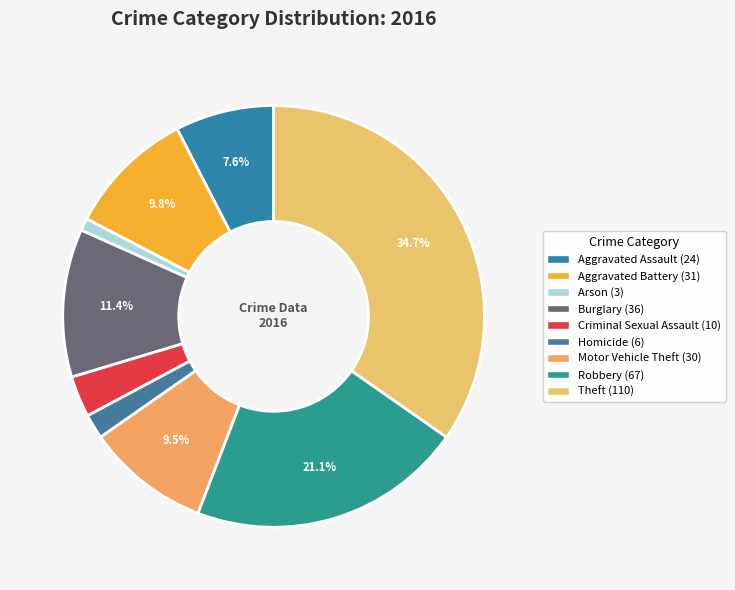

How many slices are in this pie chart?

9